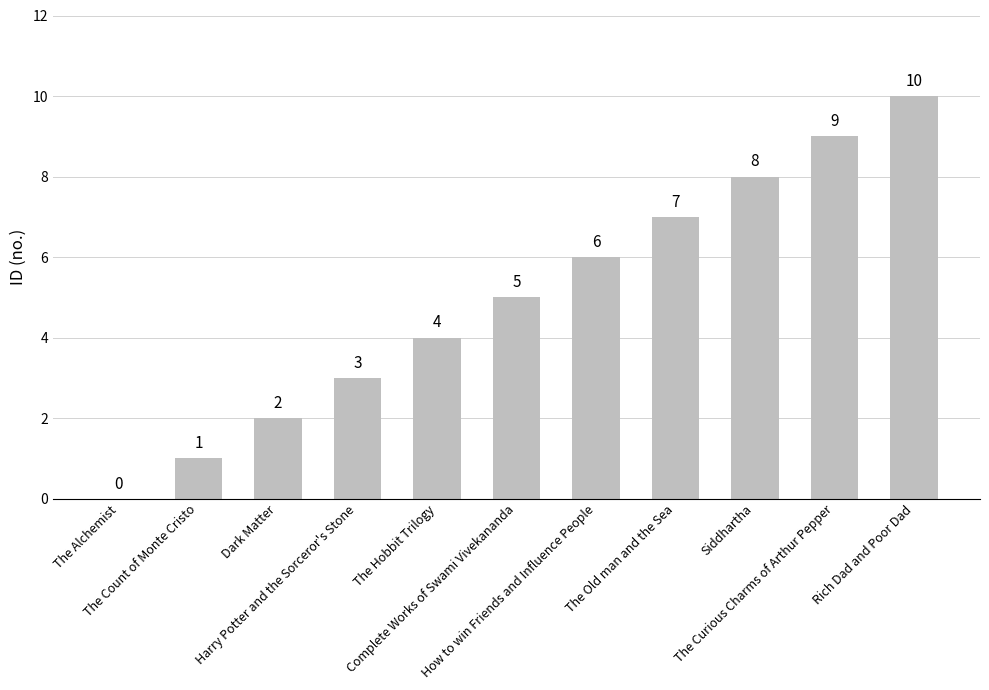

How many values are between 2 and 8?

7